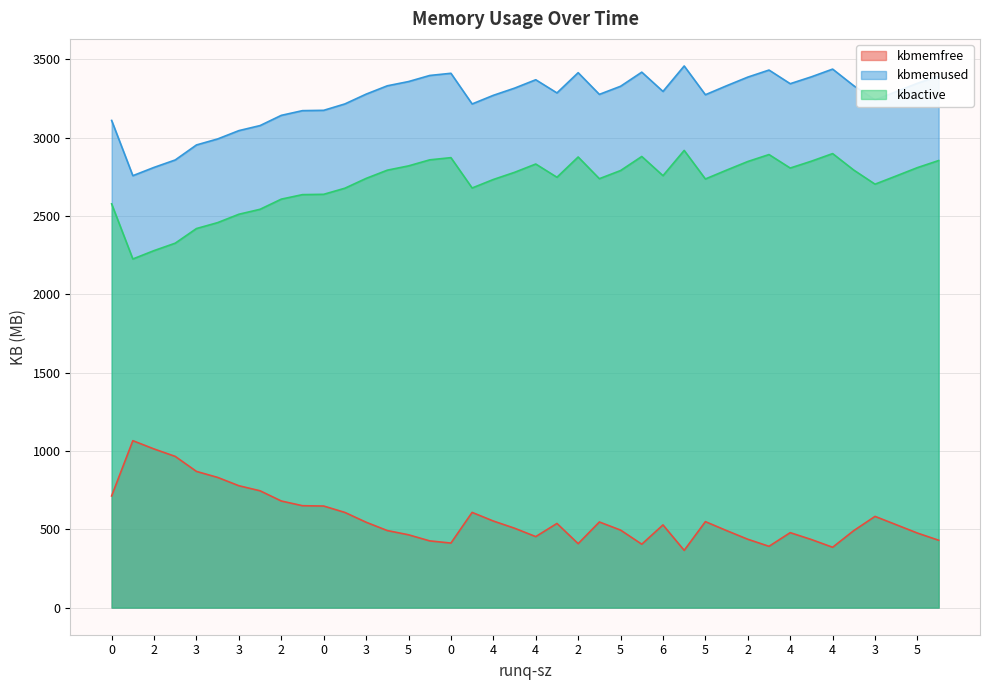

How many lines are shown in the chart?

3